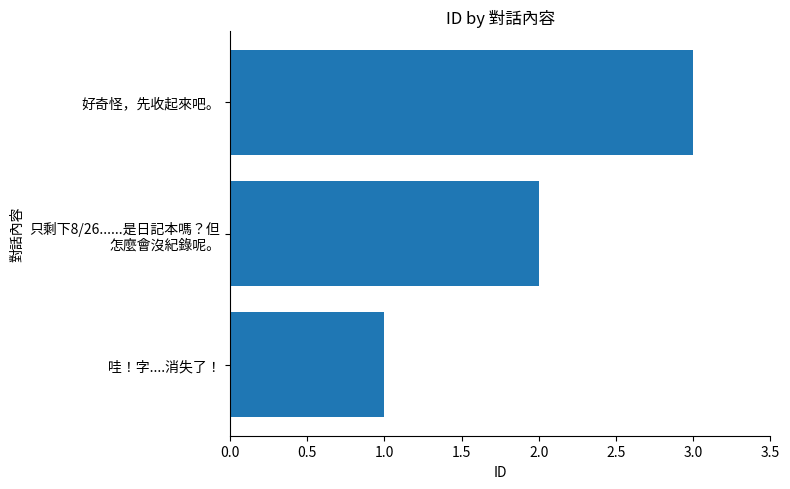

Does the chart contain stacked bars?

No